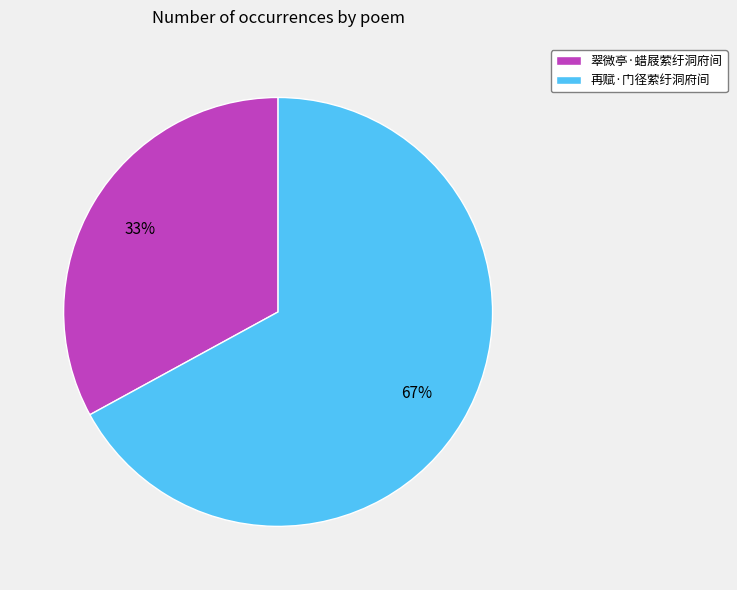

To the nearest percent, what portion does 再赋·门径萦纡洞府间 represent?

67%